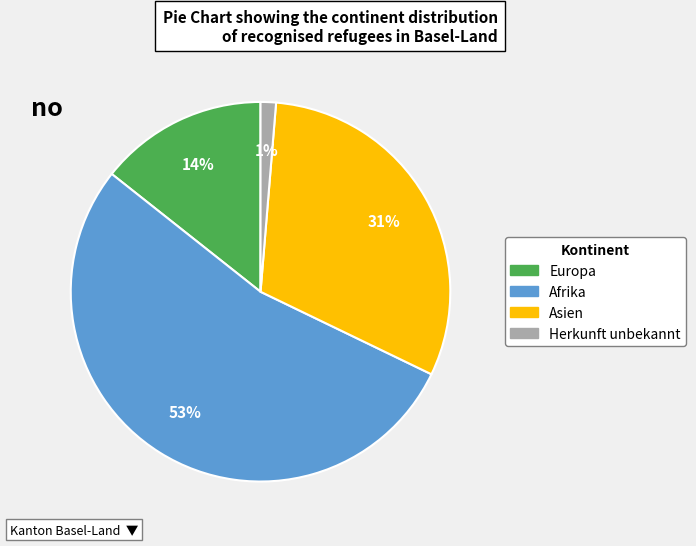

Combined, do Herkunft unbekannt and Afrika account for over 50%?

Yes